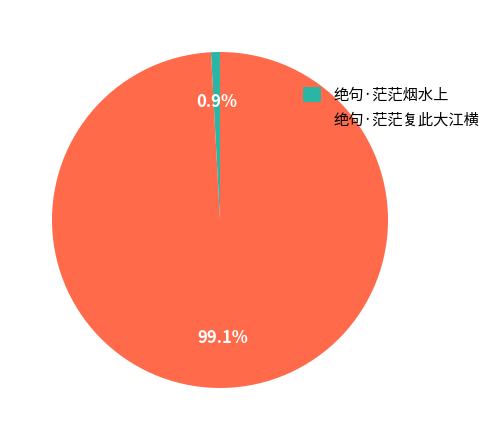

Combined, what portion of the pie is 绝句·茫茫复此大江横 and 绝句·茫茫烟水上?

100.0%